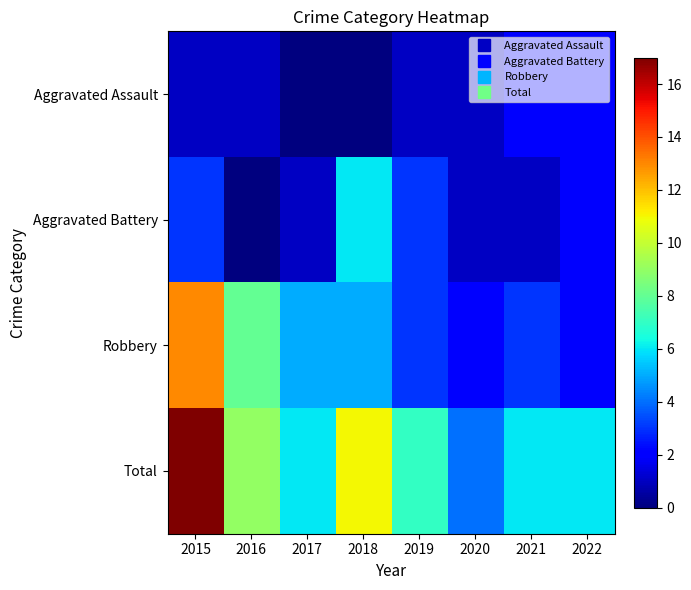

At how many categories does at least one series exceed 12?

1